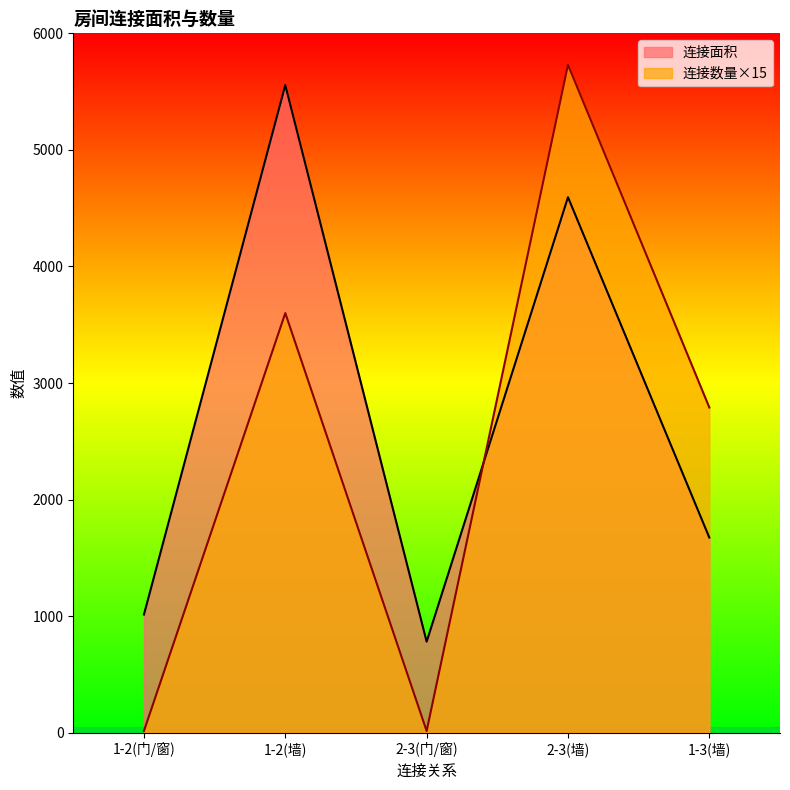

Rank the categories by 连接数量 value from lowest to highest.

1-2(门/窗), 2-3(门/窗), 1-3(墙), 1-2(墙), 2-3(墙)